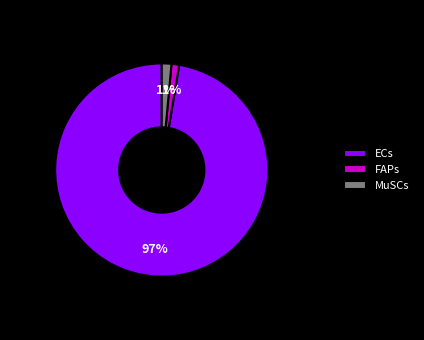

To the nearest percent, what portion does FAPs represent?

1%